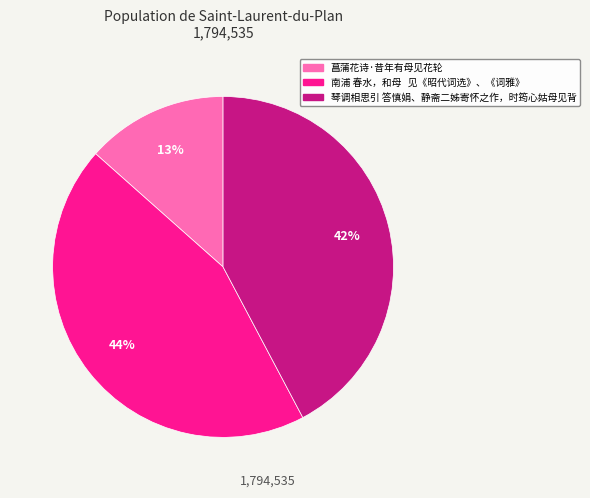

To the nearest percent, what portion does 南浦 春水，和母 见《昭代词选》、《词雅》 represent?

44%